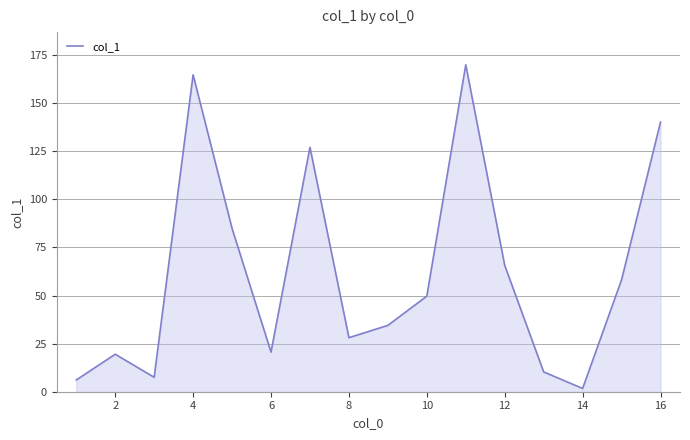

What is the maximum value shown in the chart?

170.0